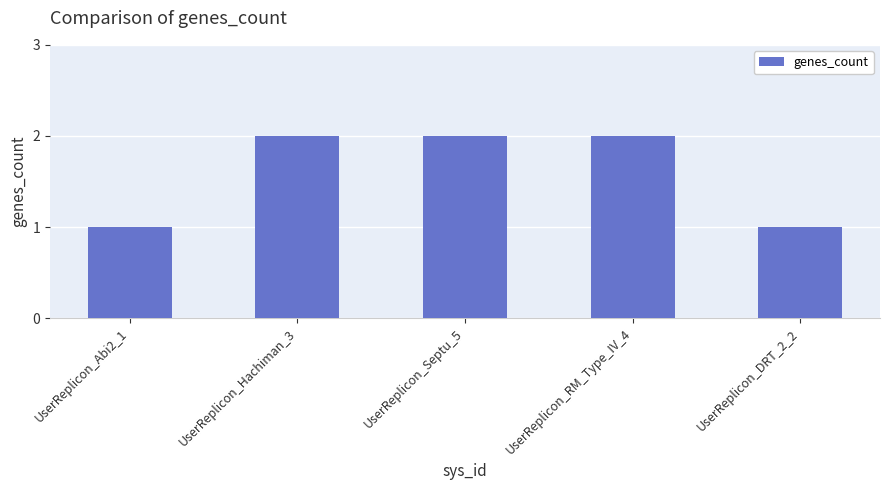

What is the label of the 4th bar from the right?

UserReplicon_Hachiman_3